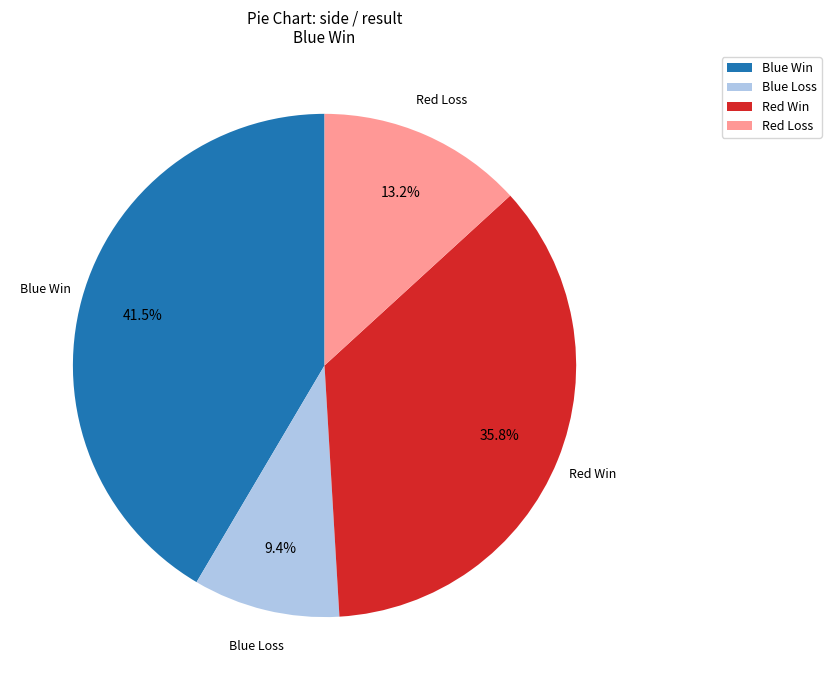

Approximately how many times larger is the value at Red Loss compared to Red Win?

0.4